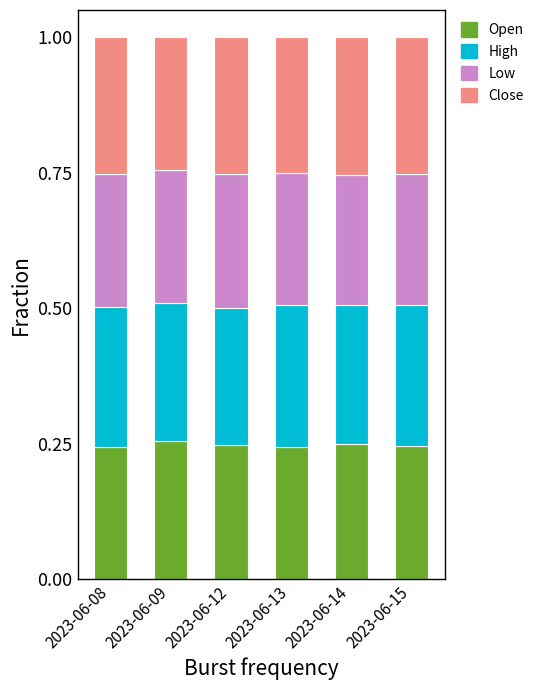

Is it true that Open equals 0.4 at 2023-06-15?

False